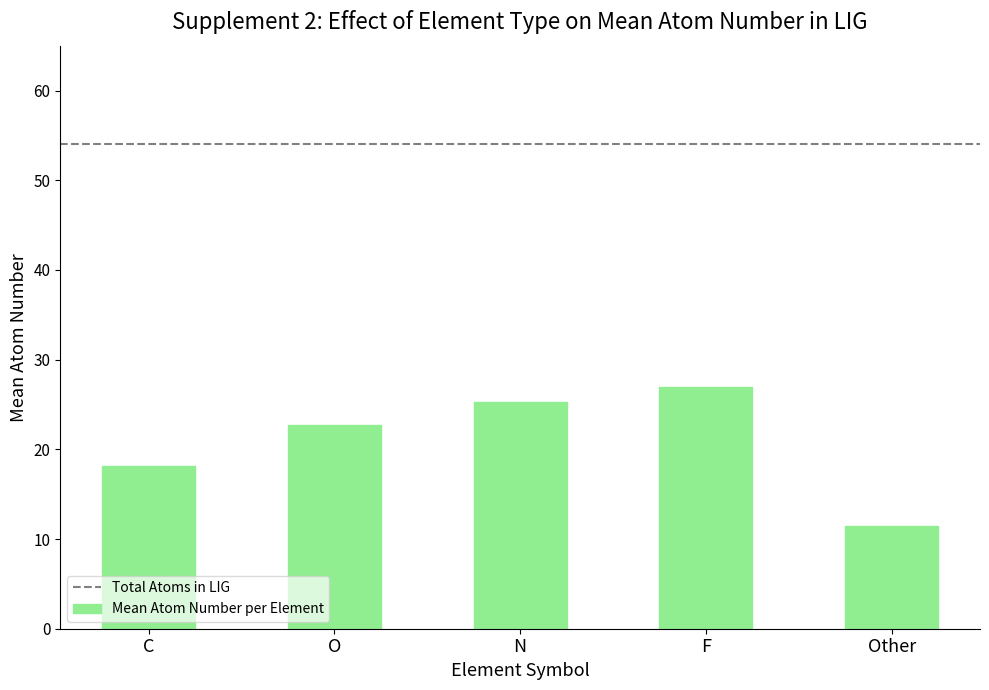

List the labels in order of value, smallest first.

Other, C, O, N, F